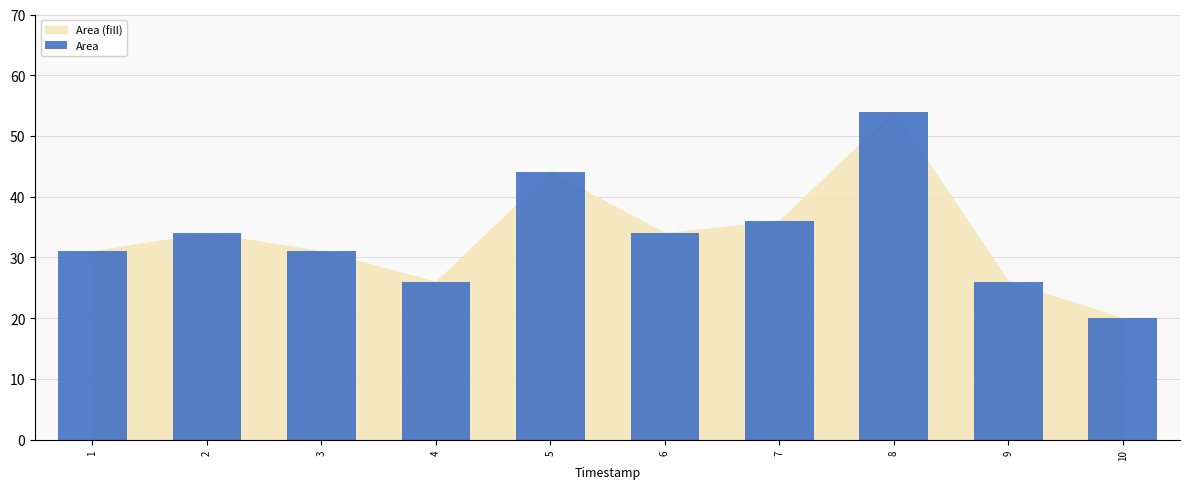

What is the sum of the values at 7 and 1?

67